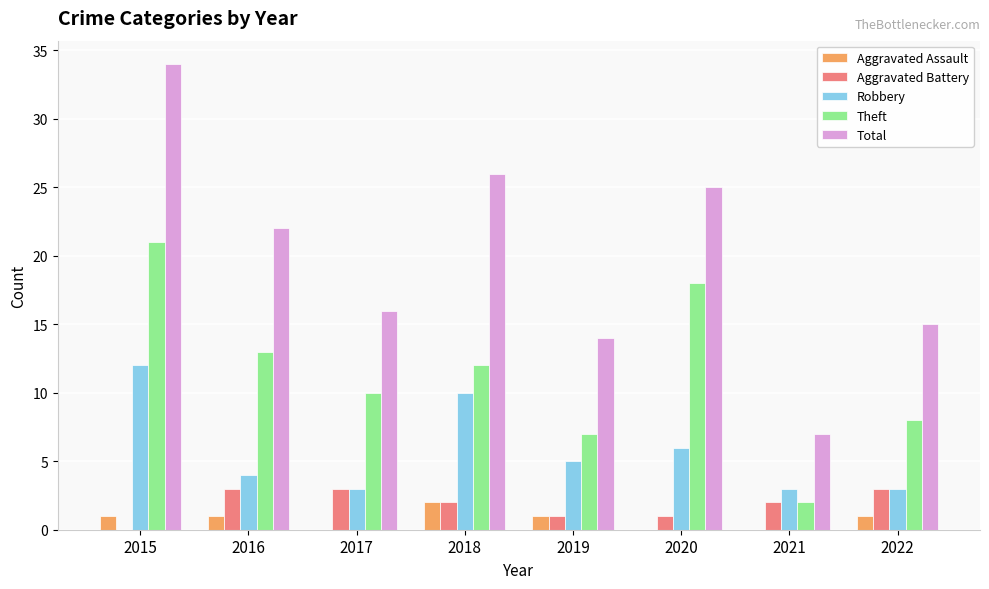

Is the value of Robbery at 2022 greater than the value of Aggravated Assault at 2017?

Yes